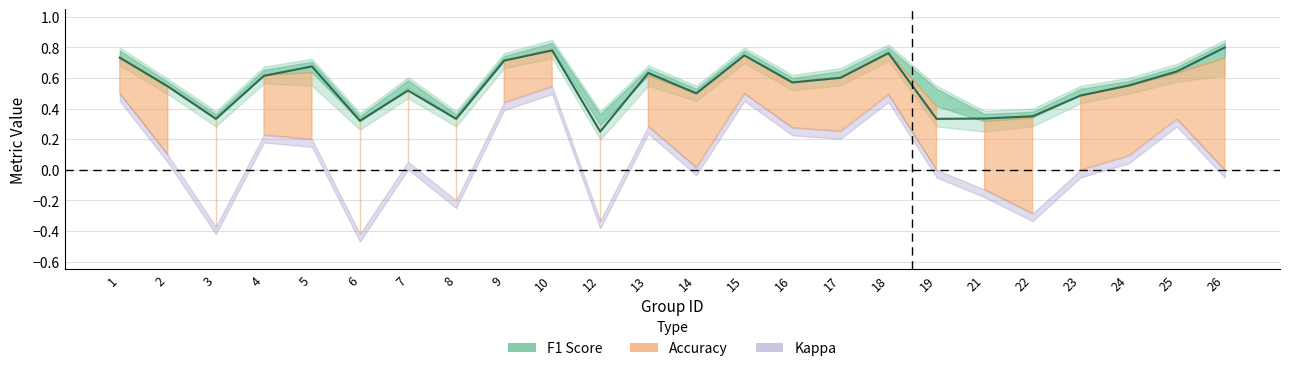

The f1 series shows 0.3 at 13. True or false?

False